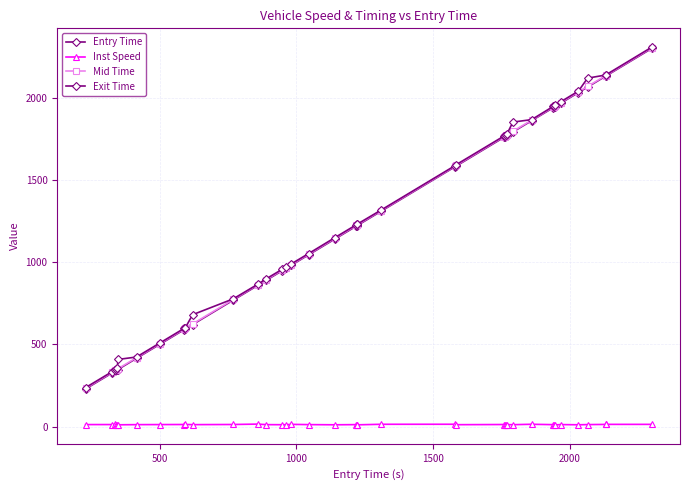

How many data points in Entry Time are less than 1221?

20